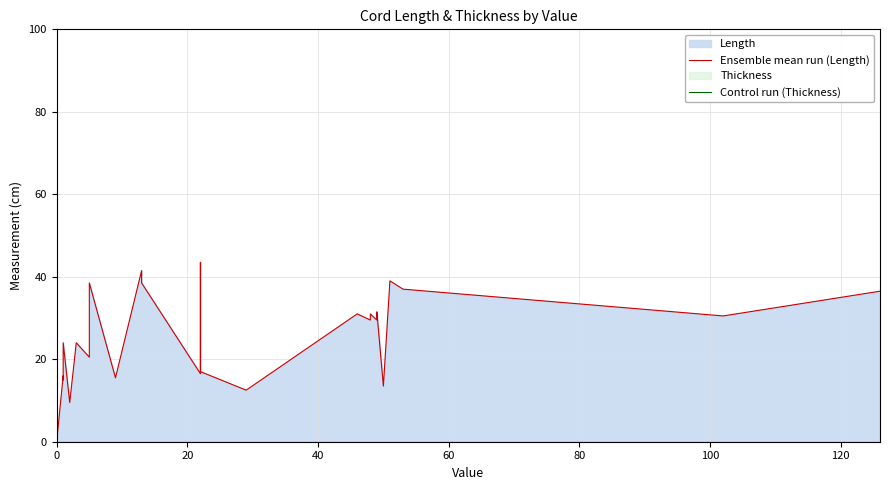

How many categories are shown in the chart?

30